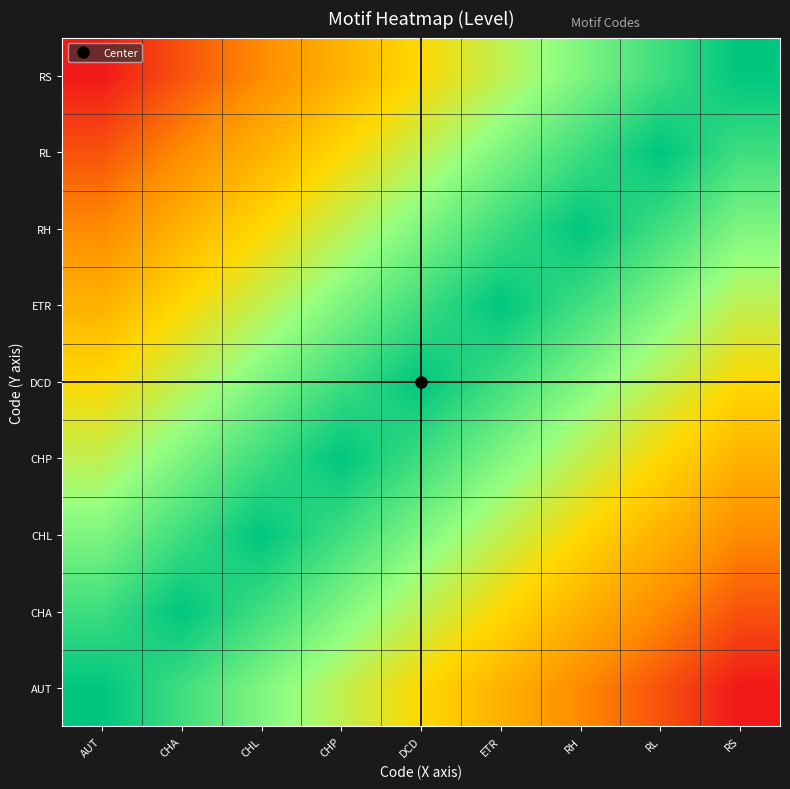

Count the number of categories in the chart.

9